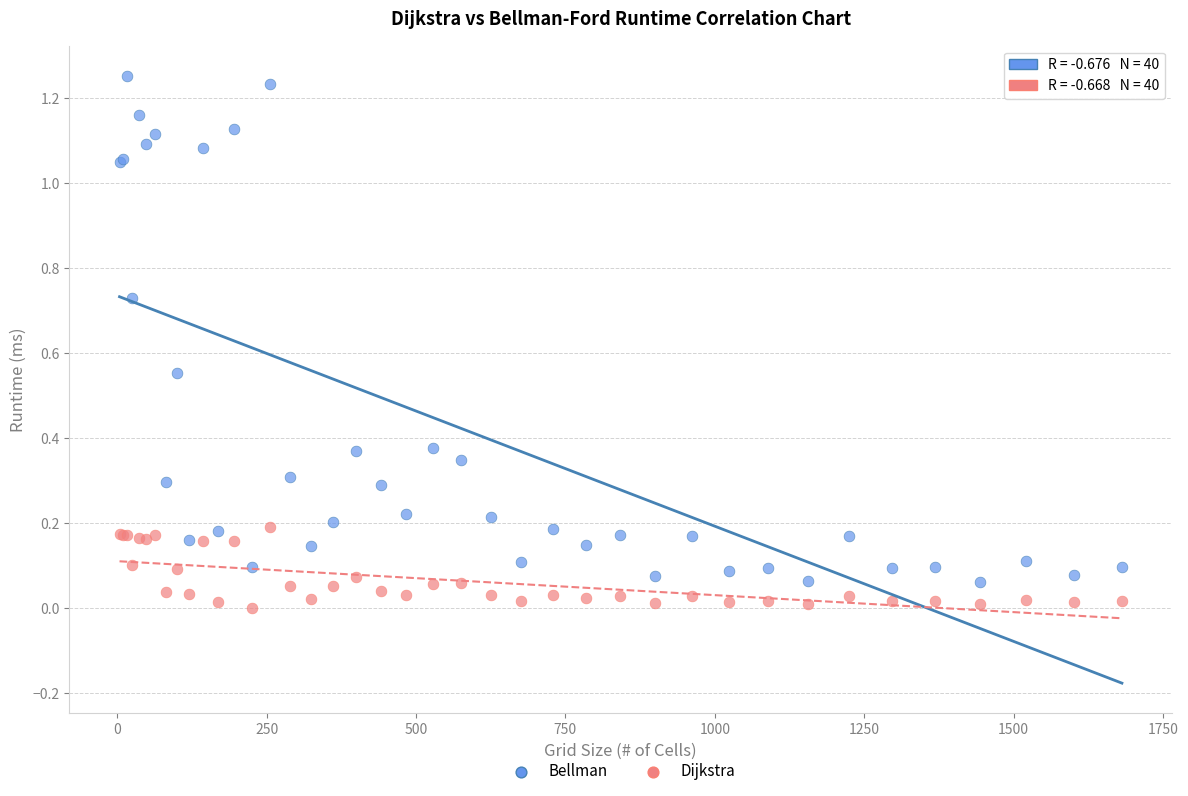

Which series contains the highest Y value?

Bellman